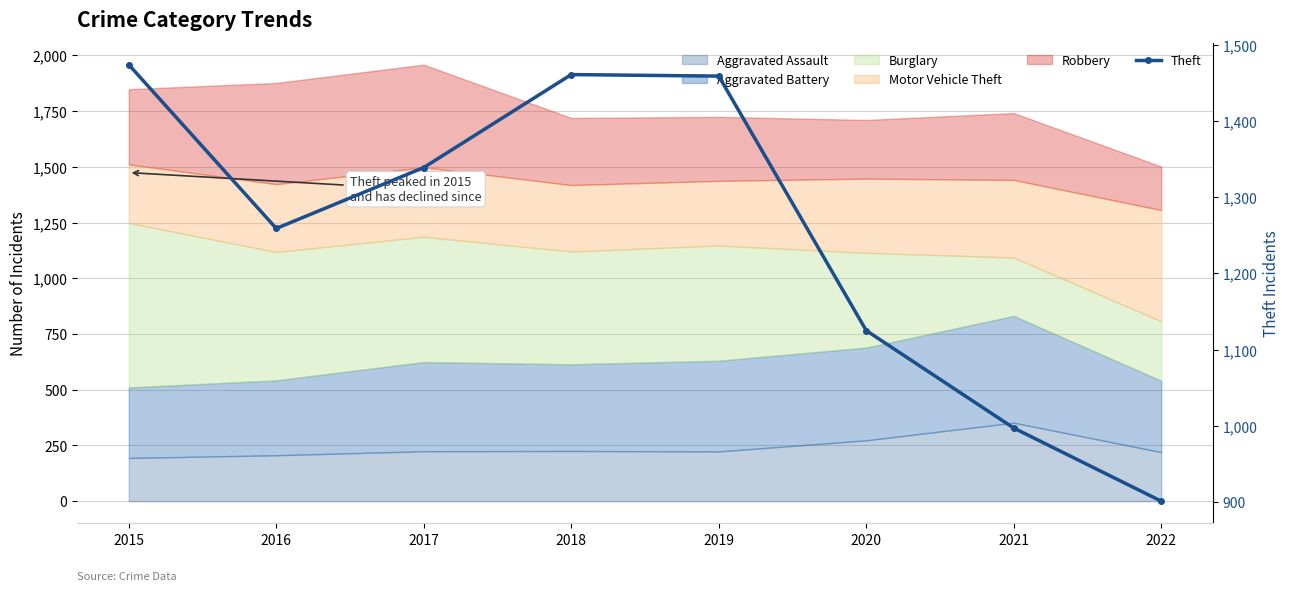

What is the value of the 7th point from the left?

997